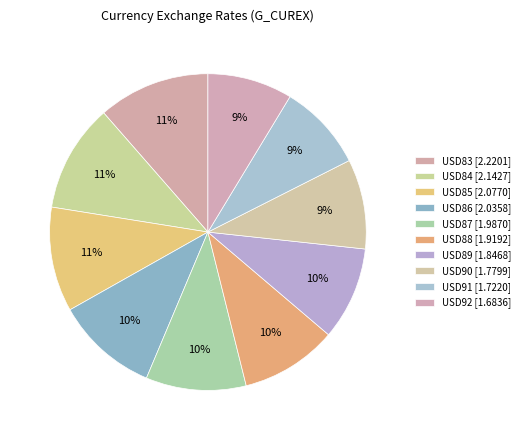

How many slices are in this pie chart?

10